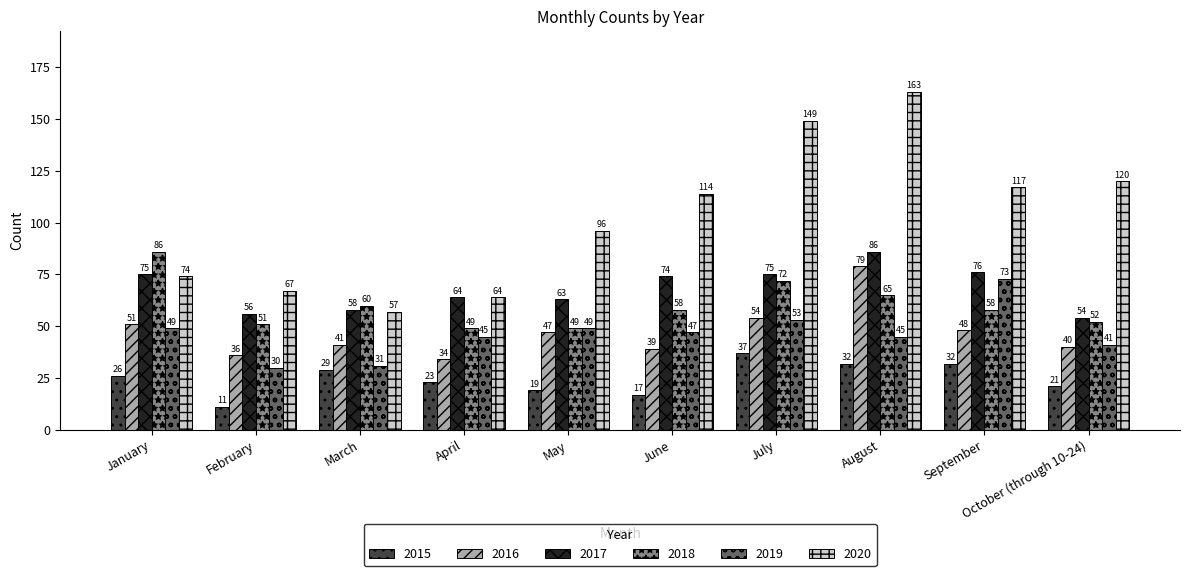

What is the difference between the maximum and minimum values in the 2017 series?

32